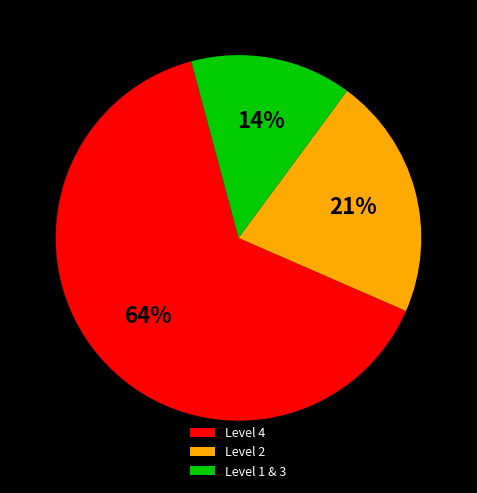

To the nearest percent, what is the average slice percentage?

33%